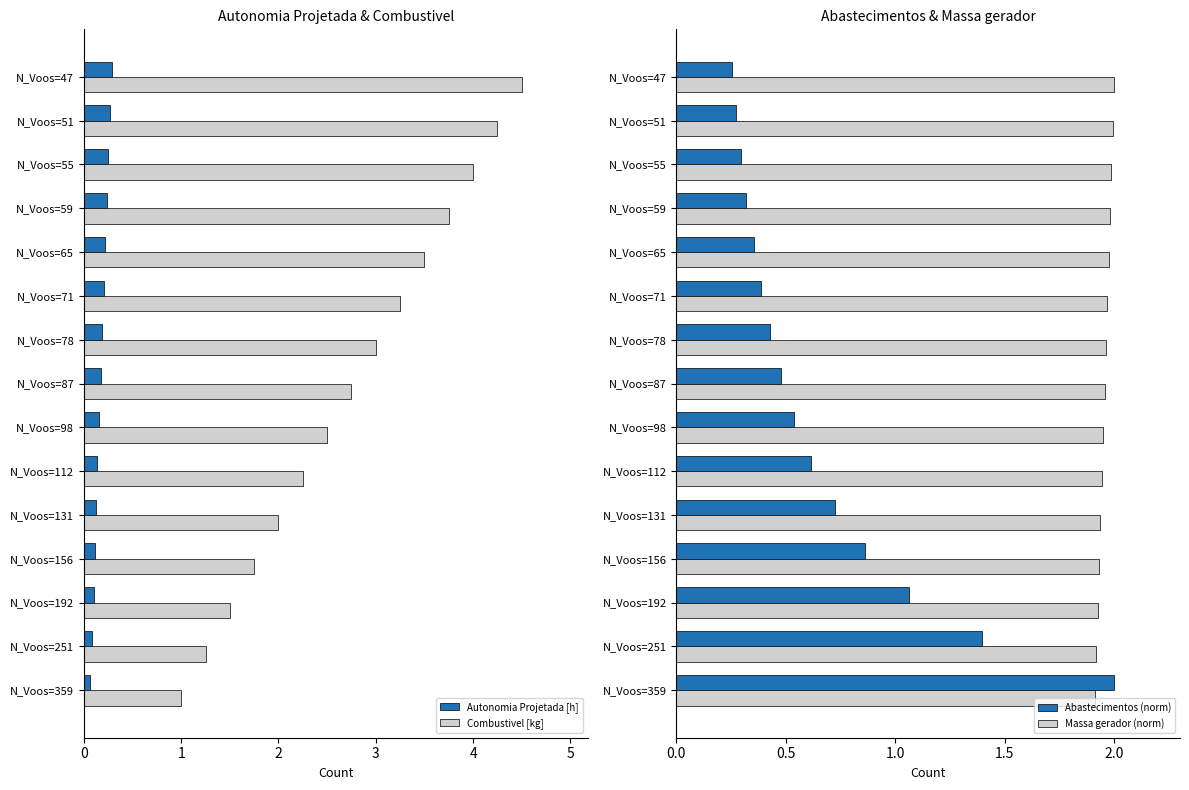

List the labels in order of Combustivel [kg] value, smallest first.

N_Voos=359, N_Voos=251, N_Voos=192, N_Voos=156, N_Voos=131, N_Voos=112, N_Voos=98, N_Voos=87, N_Voos=78, N_Voos=71, N_Voos=65, N_Voos=59, N_Voos=55, N_Voos=51, N_Voos=47